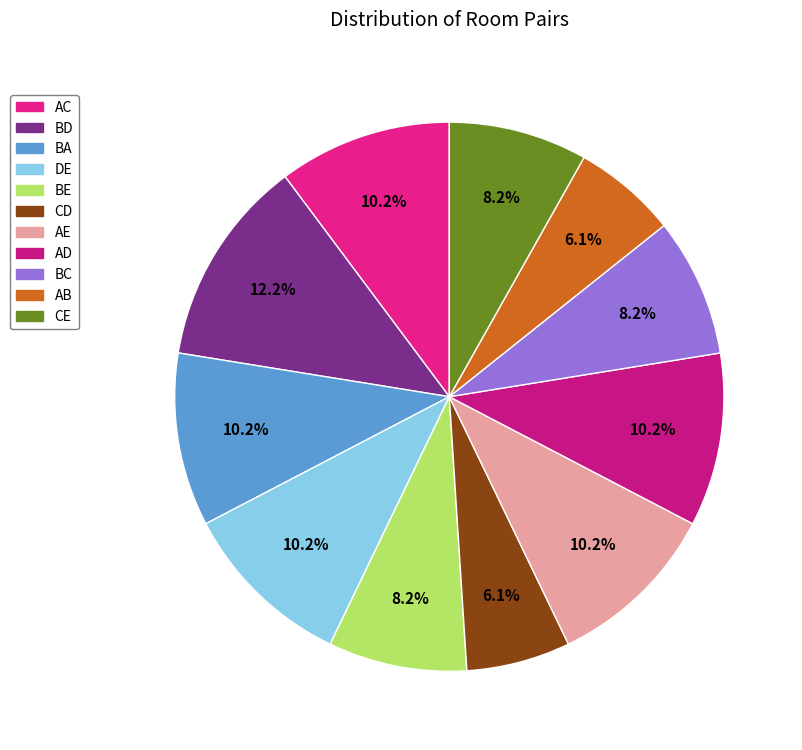

Which slice is the smallest?

CD